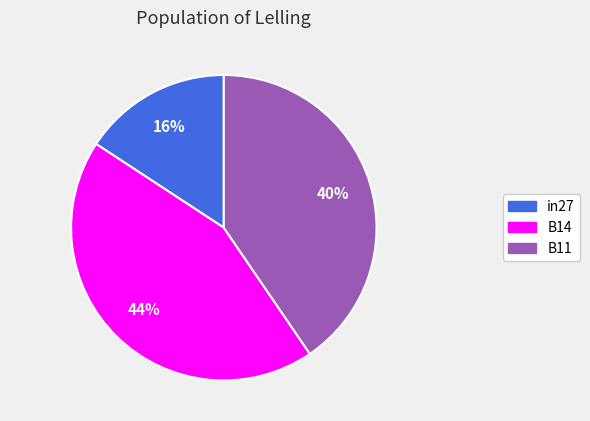

Does any single category account for the majority?

No